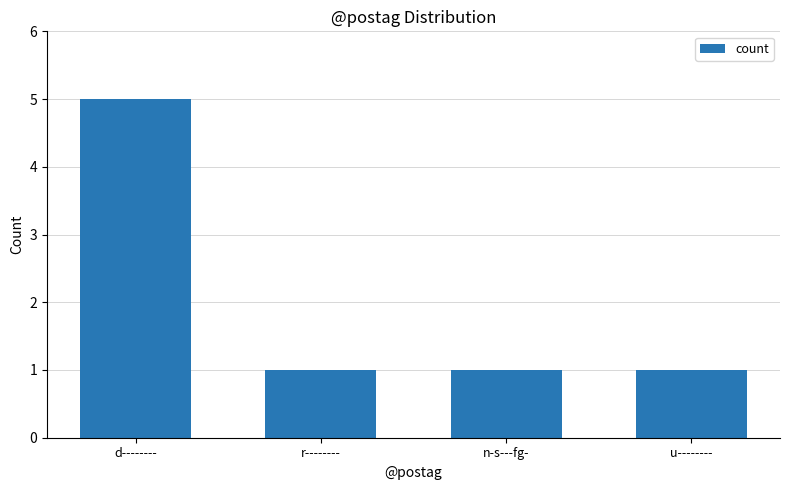

What is the smallest value displayed?

1